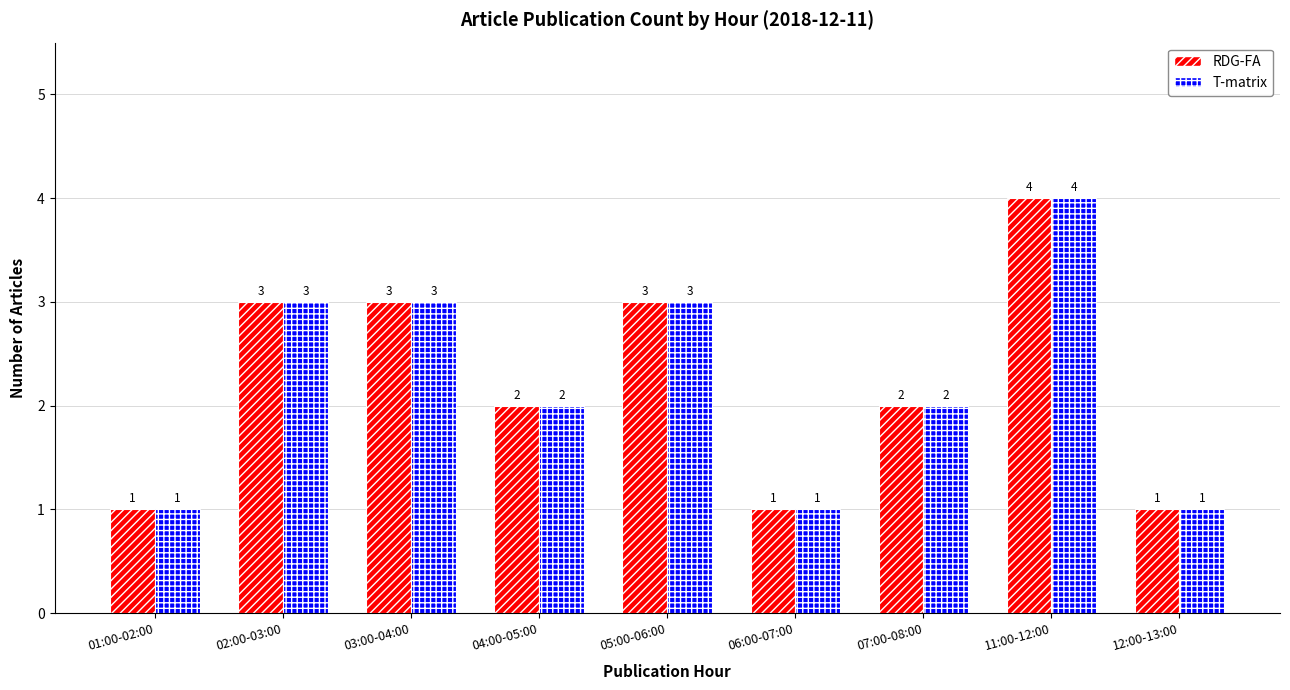

Is the value of RDG-FA at 07:00-08:00 greater than the value of T-matrix at 06:00-07:00?

Yes